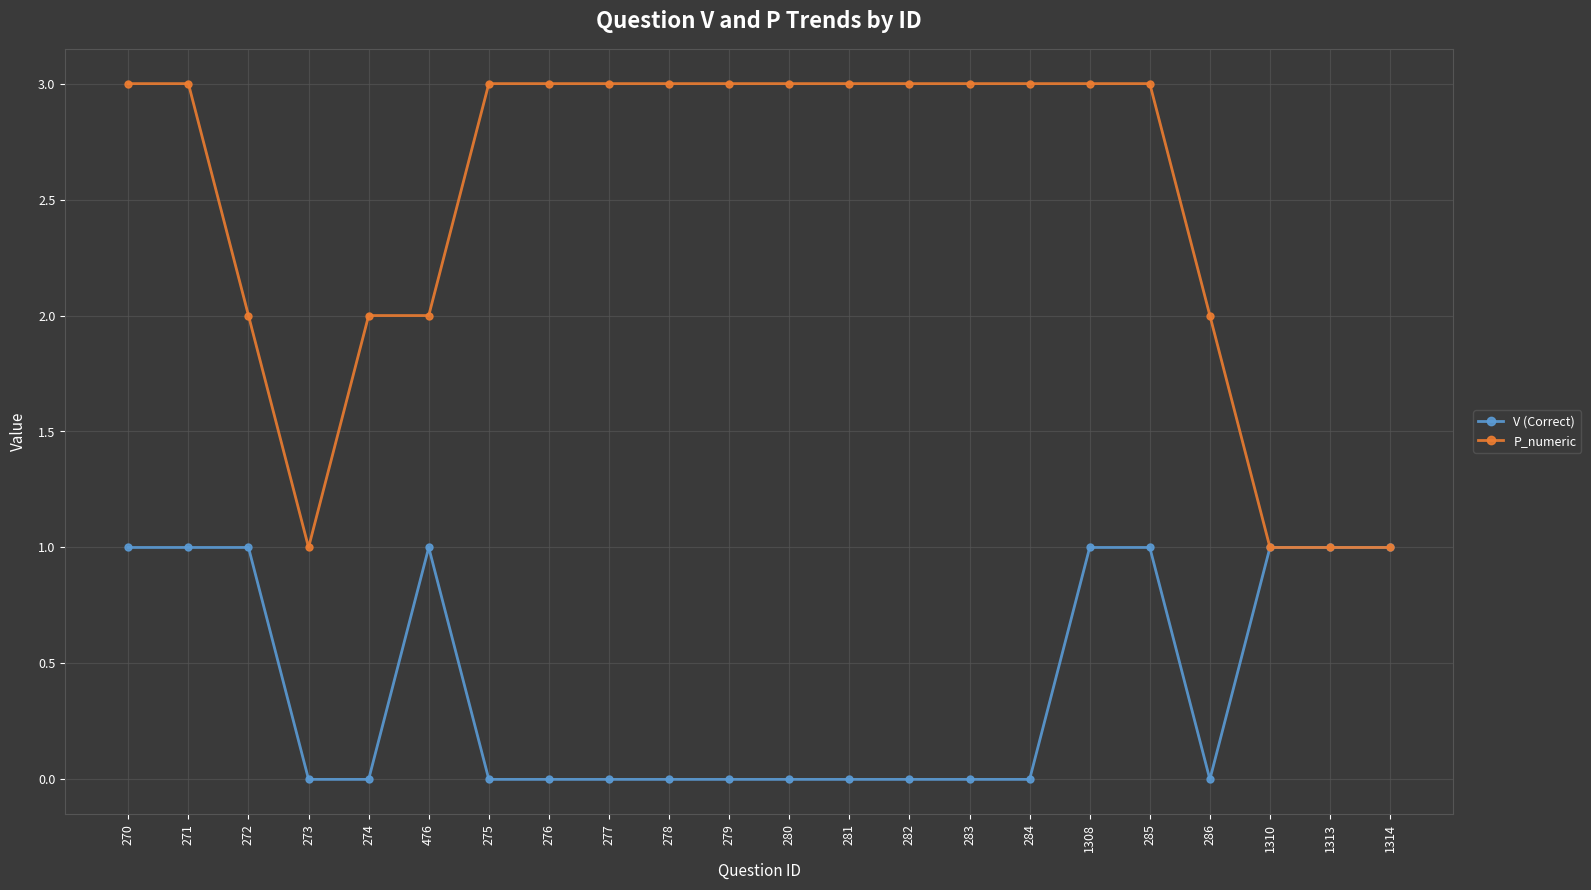

What is the difference between the maximum and minimum values in the V (Correct) series?

1